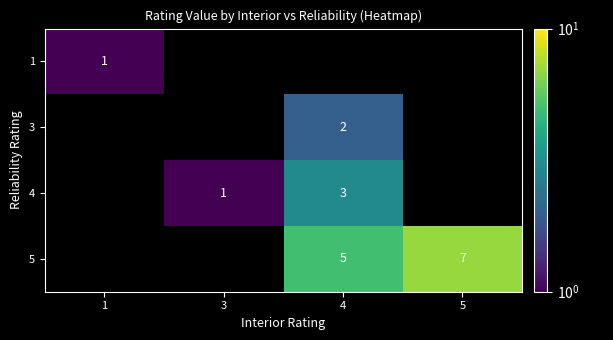

Between 1 and 3, which is larger?

3